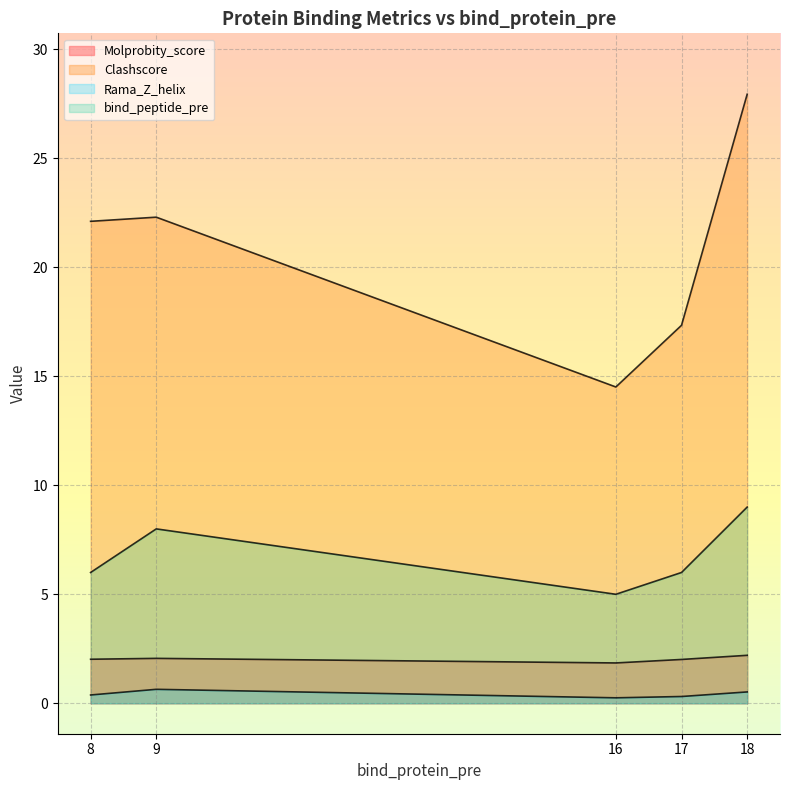

Read the Clashscore value at 17.

17.3